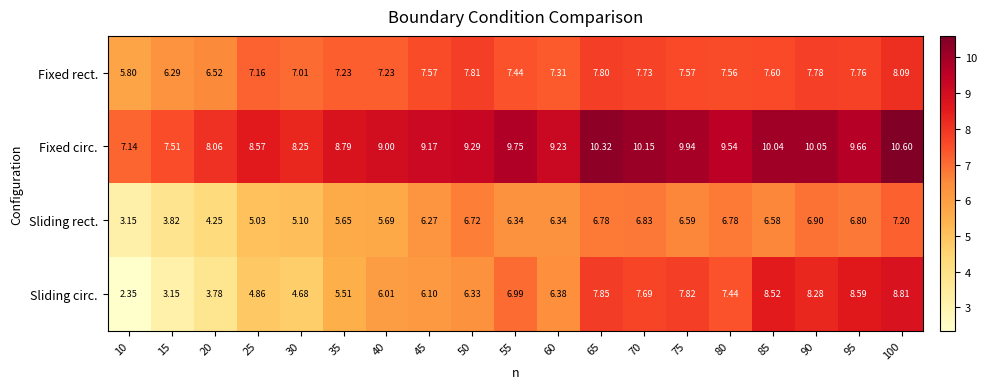

Between 35 and 75, which series saw the biggest shift?

Sliding circ.